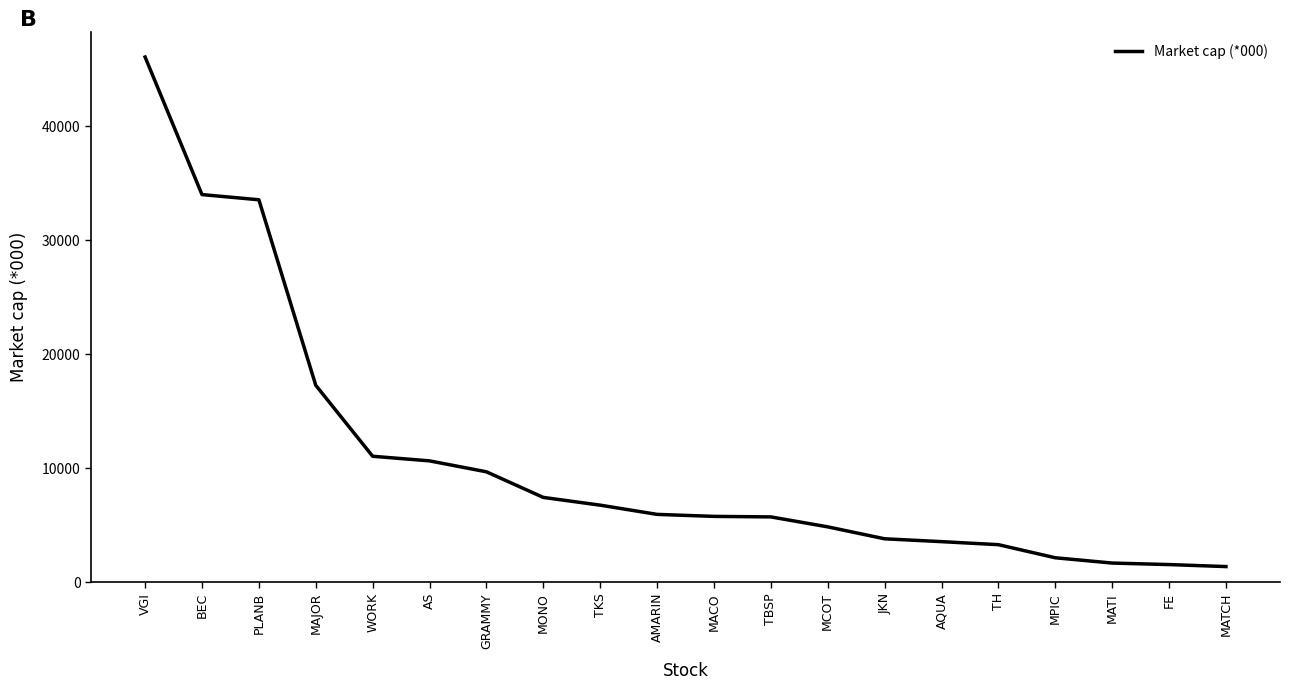

How many series are shown in this chart?

1